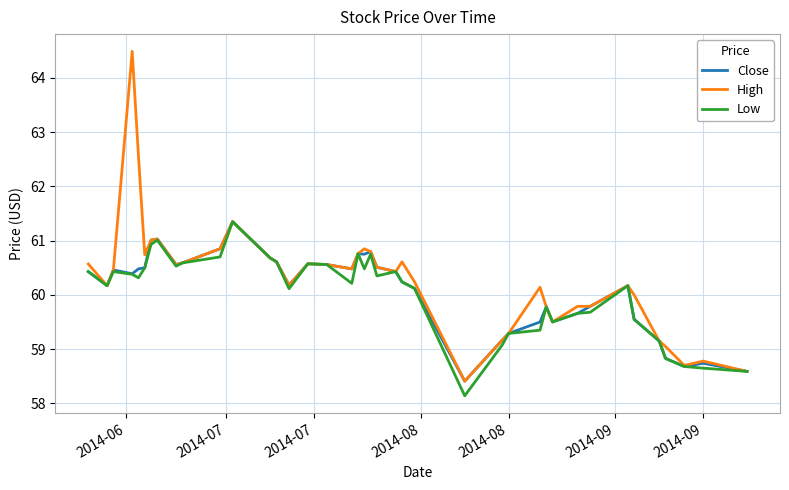

What is the sum of all Low values?

2401.3